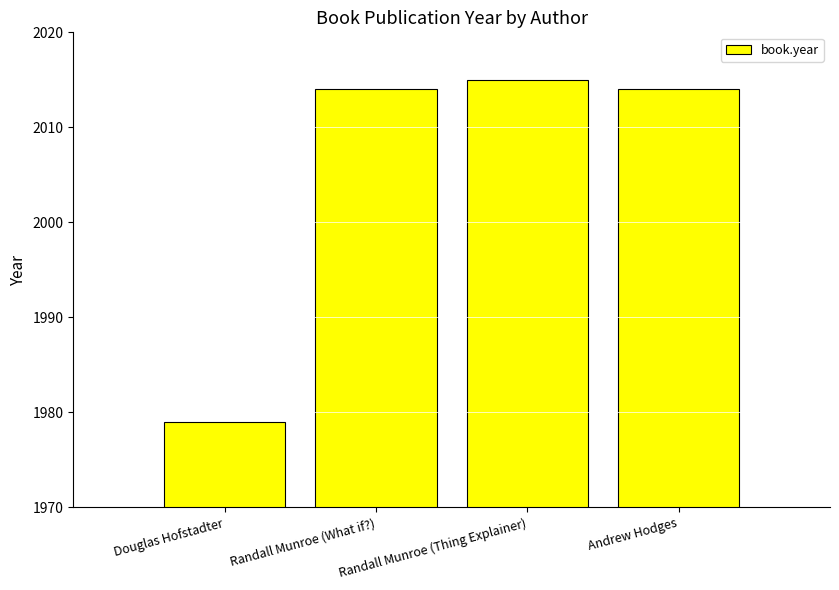

What position from the right is Randall Munroe (What if?)?

3